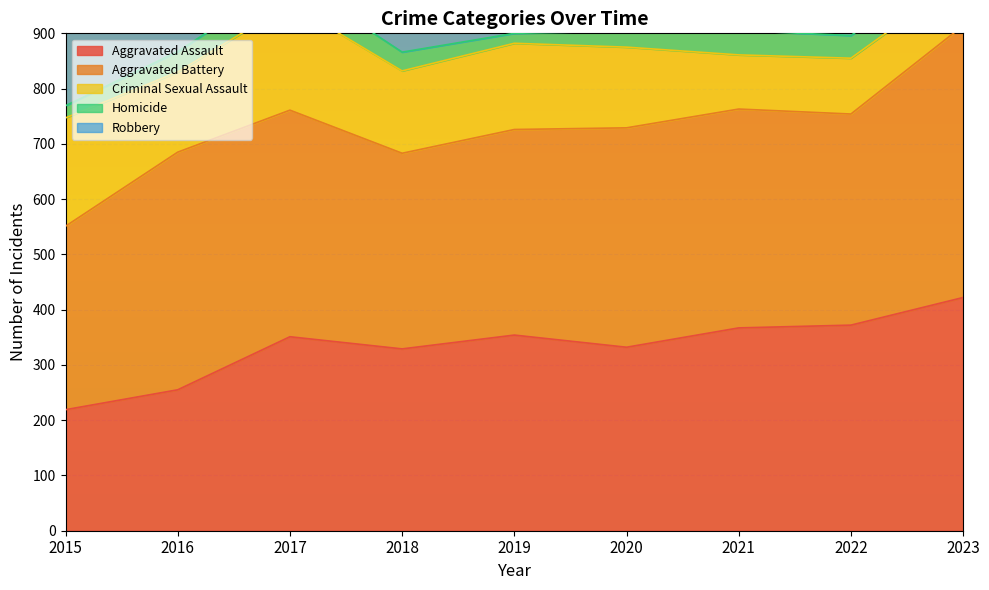

Where does the Aggravated Assault series first go above 351?

2019